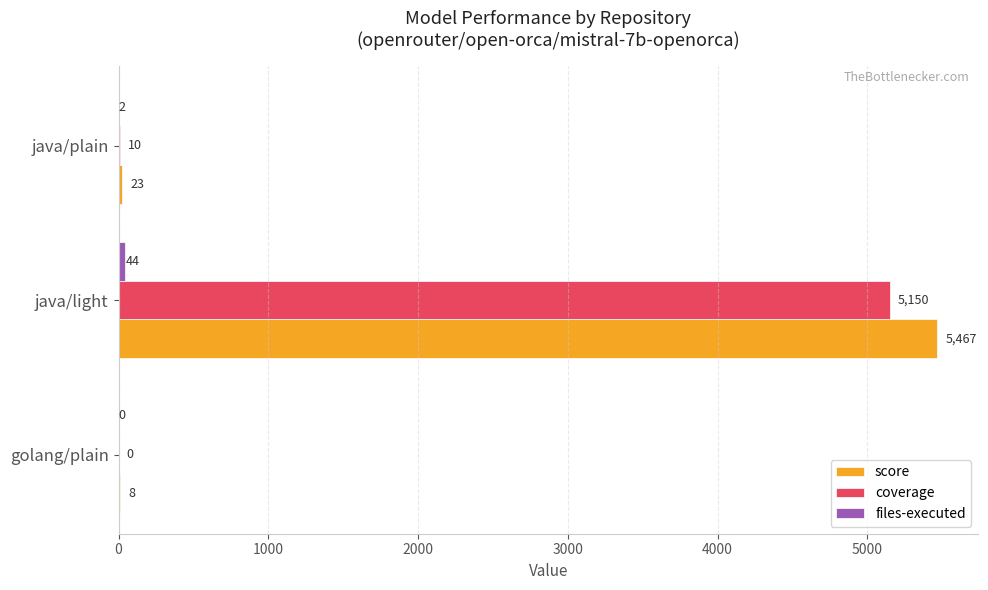

Between java/light and java/plain, which series saw the biggest shift?

score